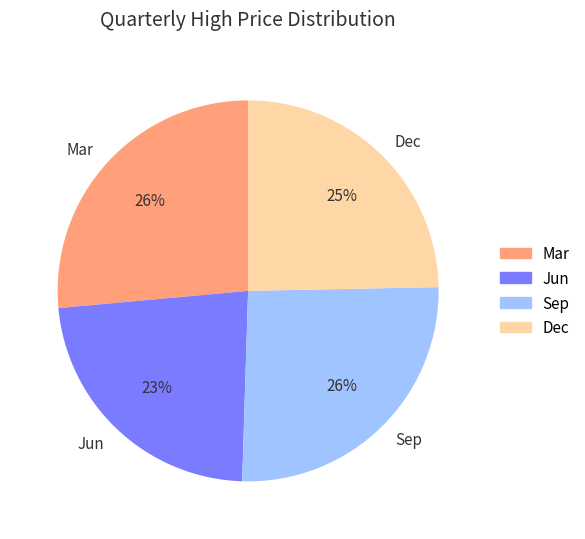

What is the smallest slice in the pie chart?

Jun